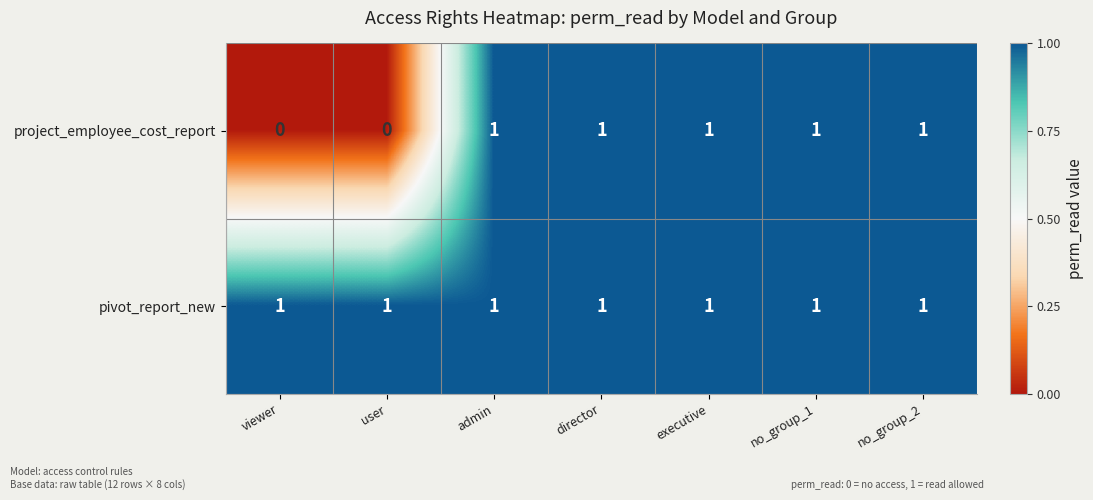

Is it true that pivot_report_new equals 1 at user?

True